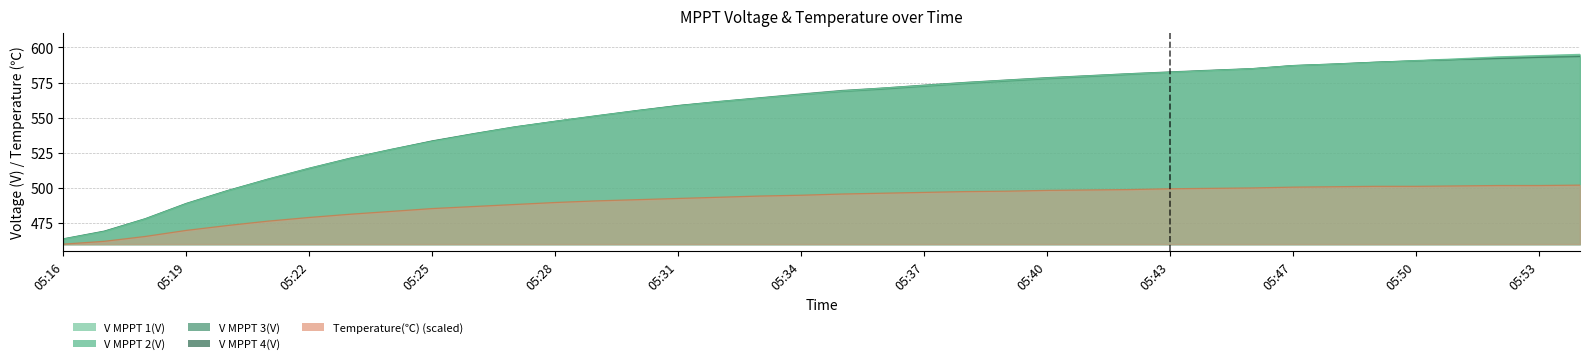

How many intersections are there between V MPPT 4(V) and V MPPT 1(V)?

1